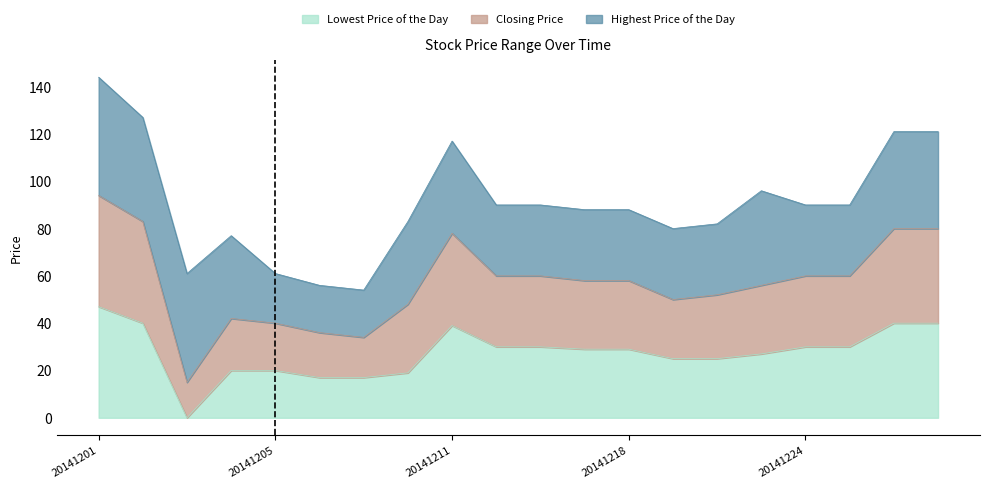

What is the spread (max minus min) of values at 20141201?

97